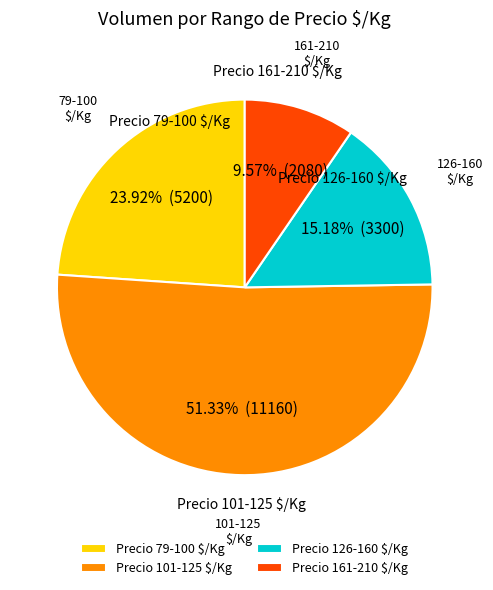

What is the majority slice?

Precio 101-125 $/Kg